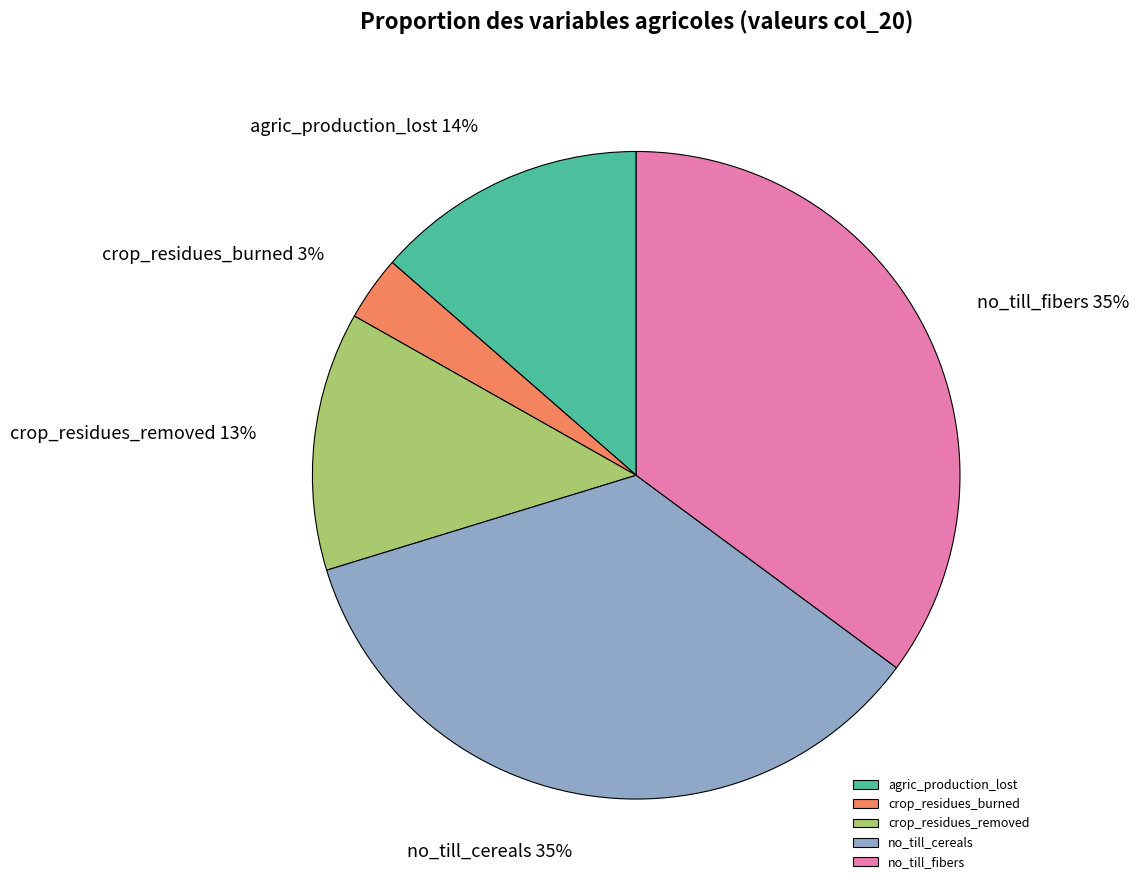

Does any single category account for the majority?

No